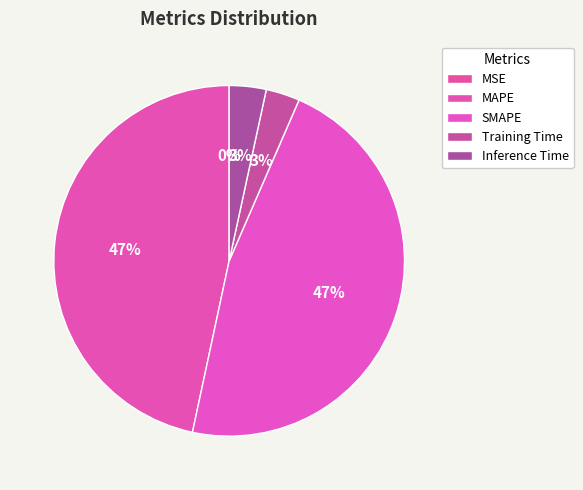

The Training Time slice represents 16% of the pie. True or false?

False